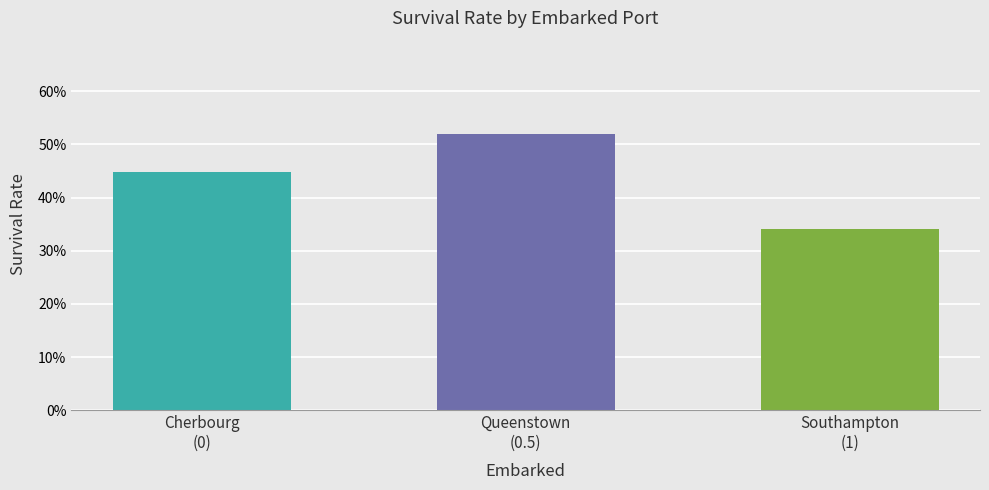

What is the sum of the values at Queenstown
(0.5) and Cherbourg
(0)?

1.0